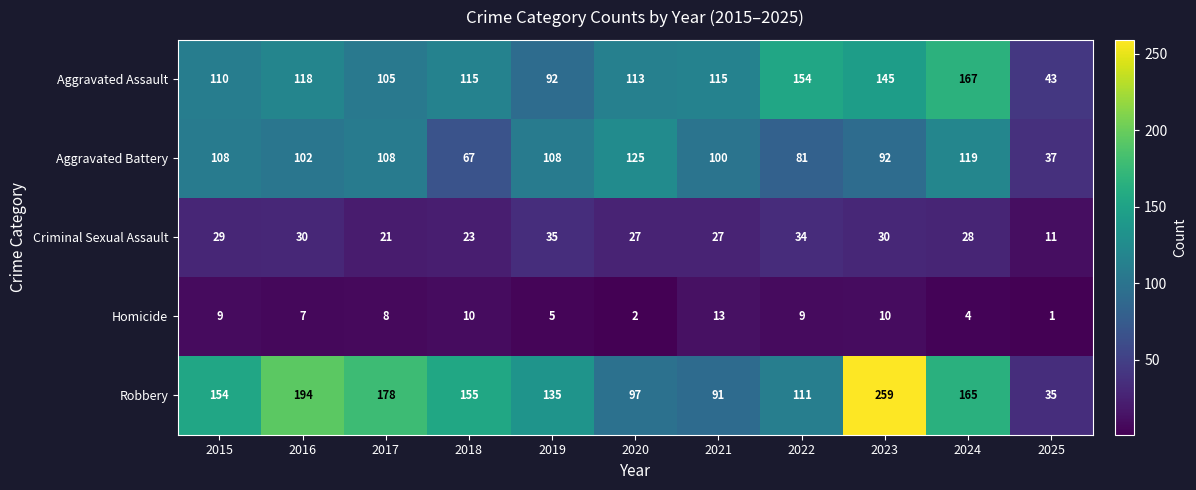

The value of Aggravated Assault at 2022 is 154. True or false?

True